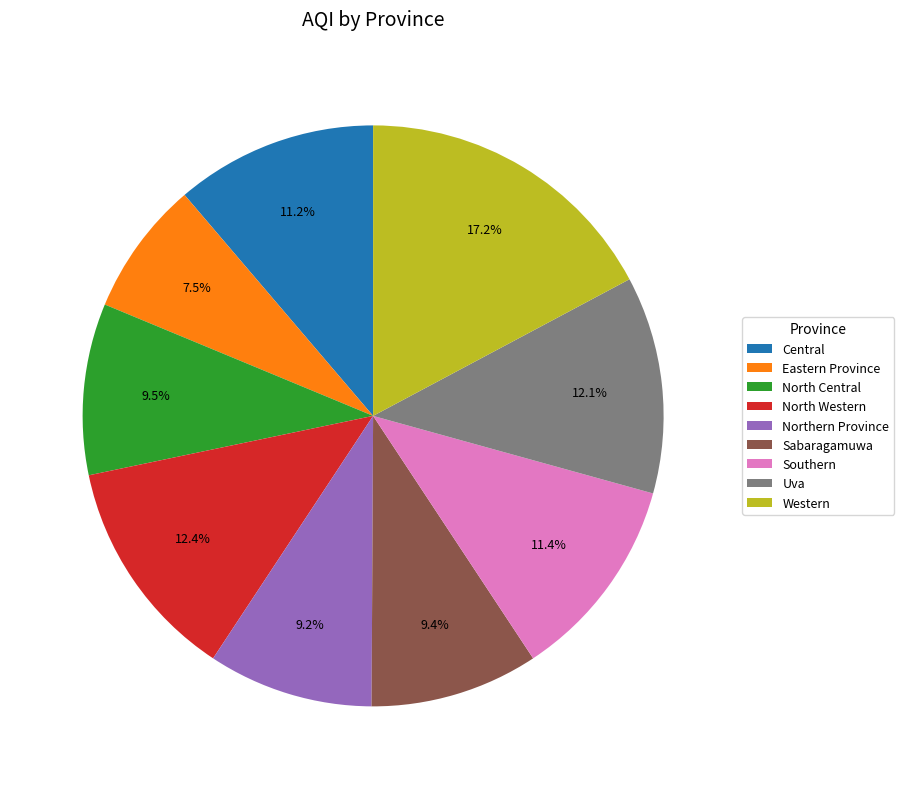

To the nearest percent, what percentage of the pie is Central?

11%